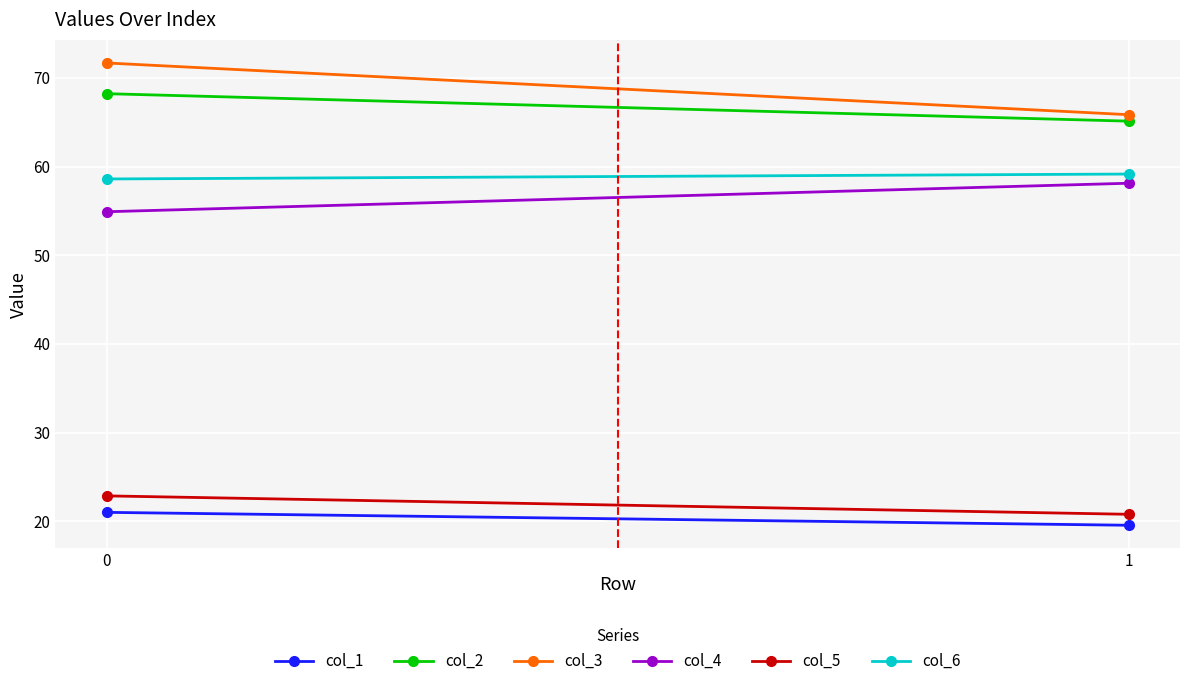

What is the total value across all series at 0?

297.2